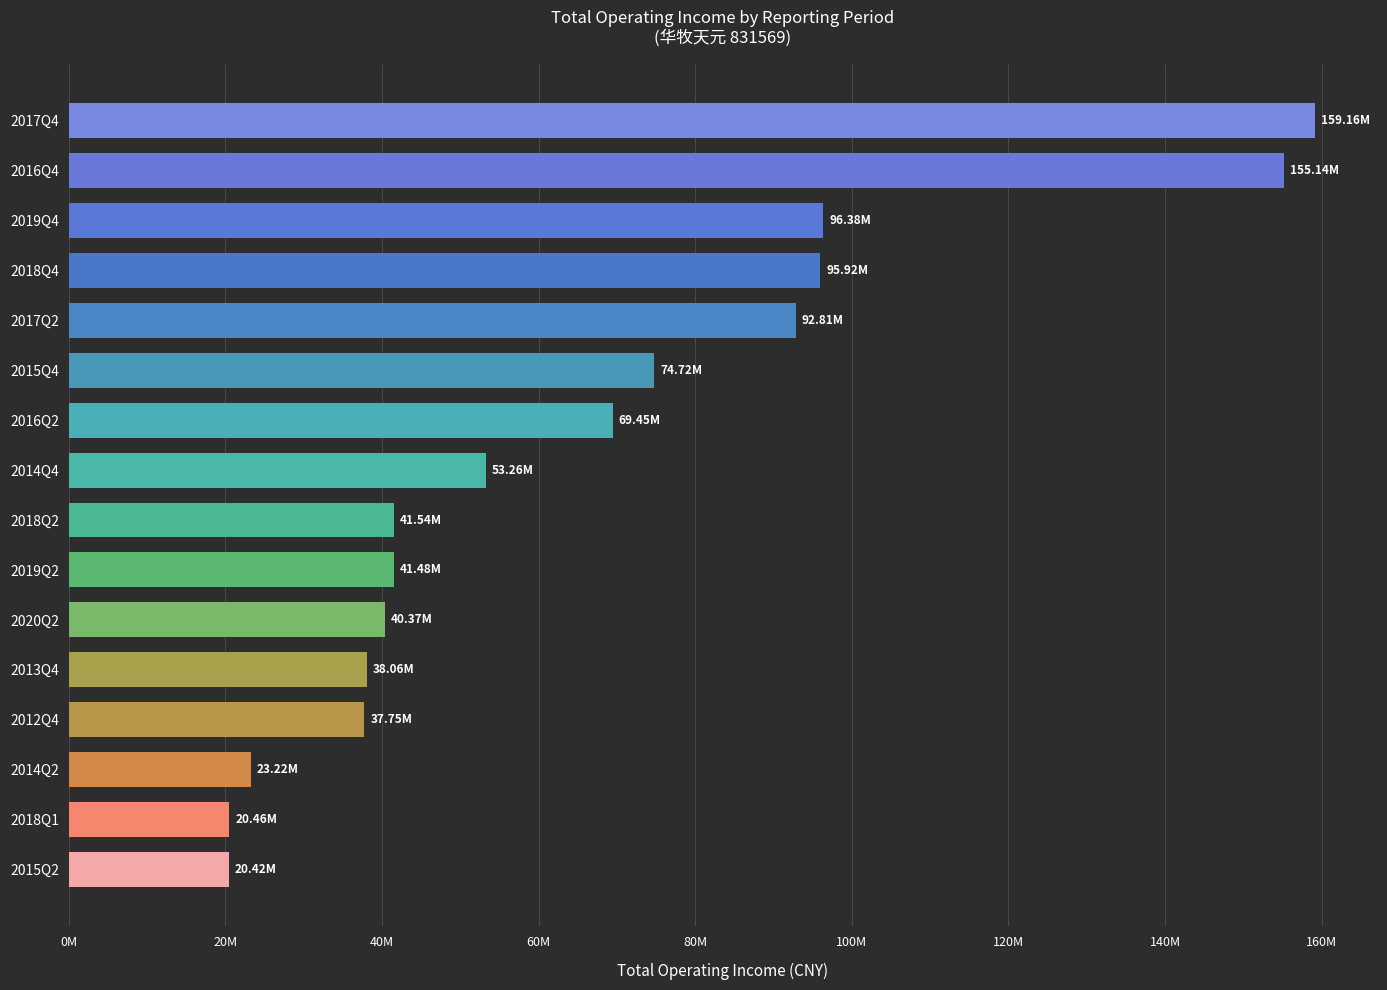

Are the bars horizontal?

Yes